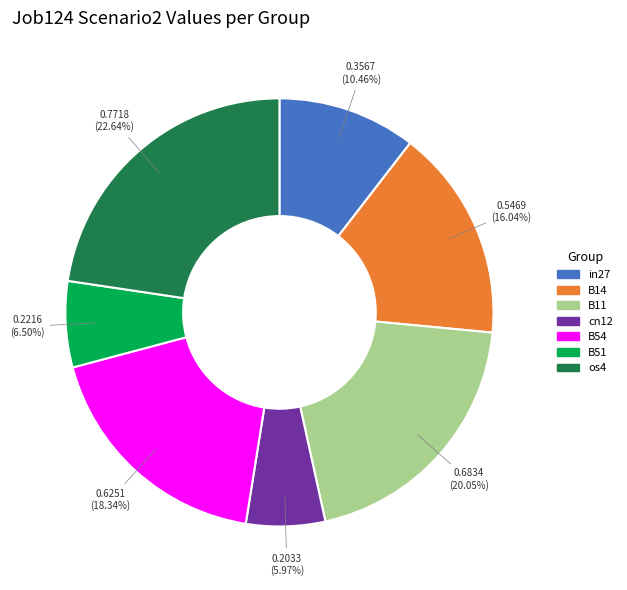

Rank the categories by value from highest to lowest.

os4, B11, B54, B14, in27, B51, cn12